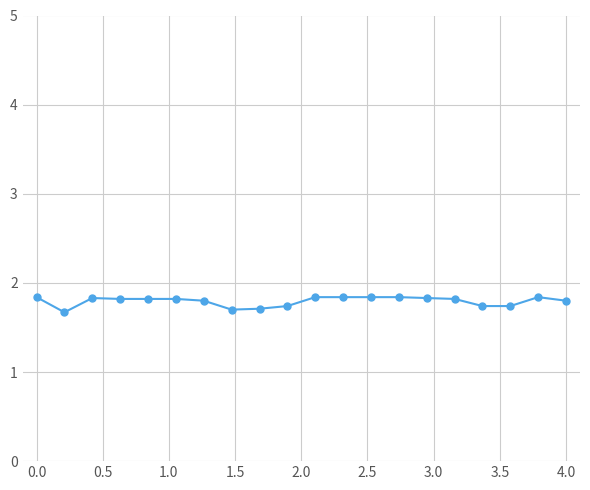

What is the value of the 9th point from the left?

1.7